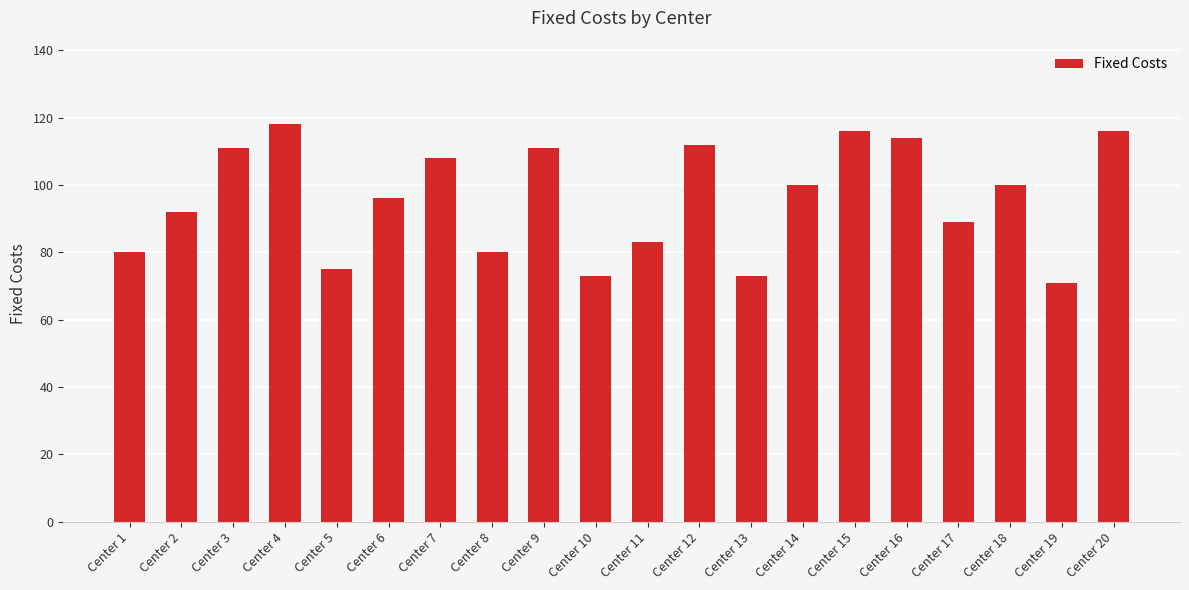

What is the value of the 3rd bar from the left?

111